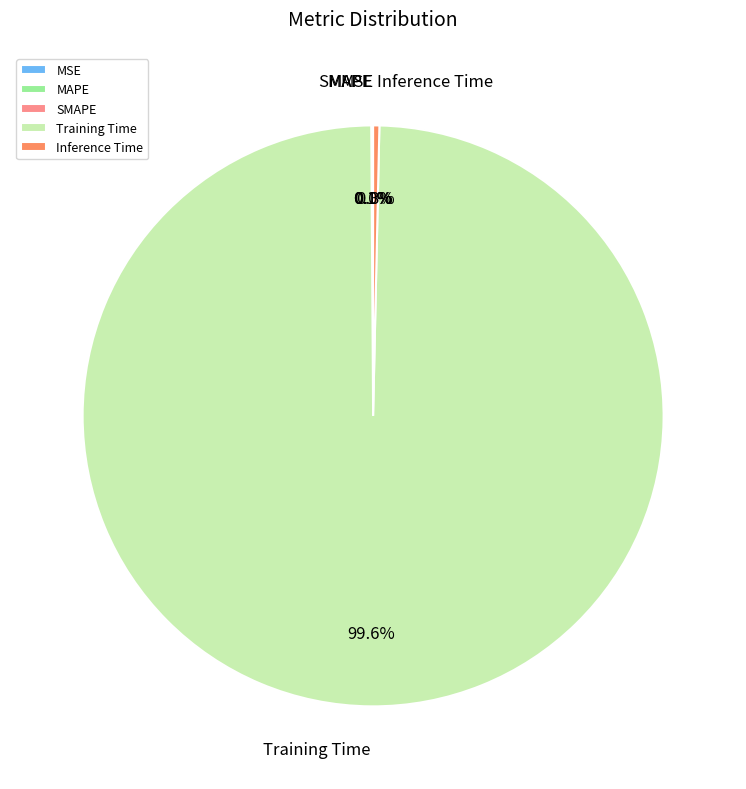

How much of the chart is everything except Inference Time?

99.7%